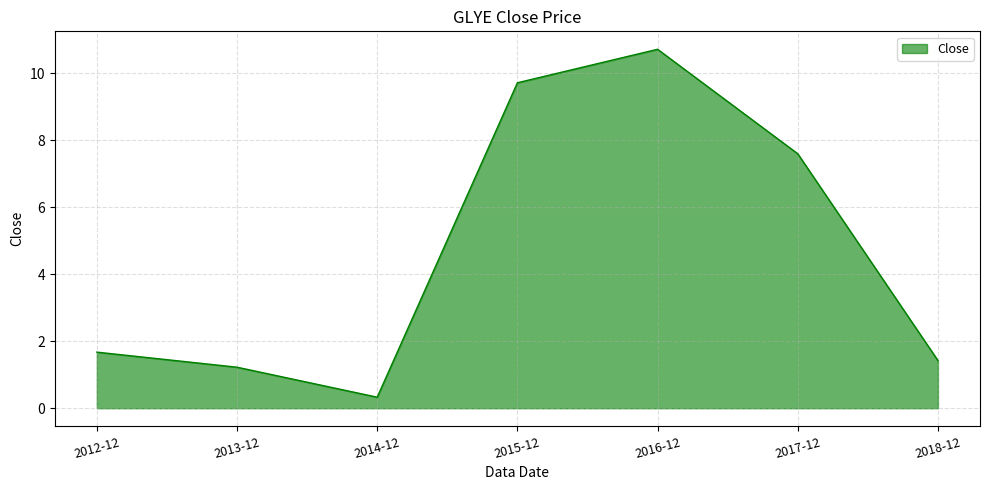

What position from the left is 2018-12?

7